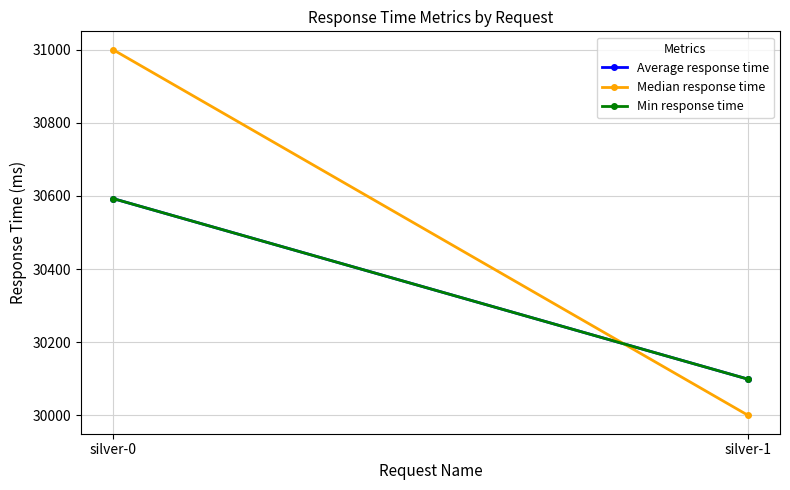

Which series has the largest range (max minus min)?

Median response time